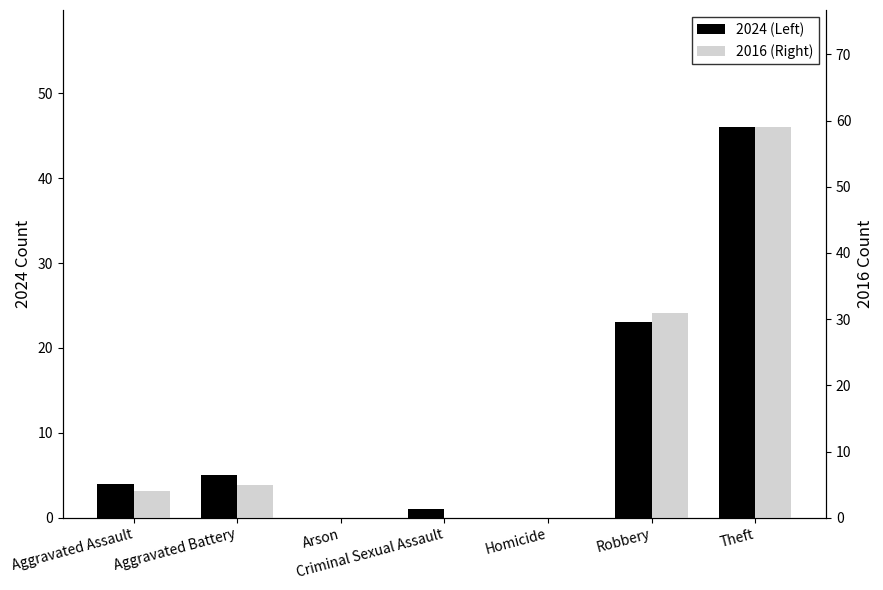

Reading left to right, what are all the values shown in this chart?

2024 (Left): Aggravated Assault=4	Aggravated Battery=5	Arson=0	Criminal Sexual Assault=1	Homicide=0	Robbery=23	Theft=46
2016 (Right): Aggravated Assault=4	Aggravated Battery=5	Arson=0	Criminal Sexual Assault=0	Homicide=0	Robbery=31	Theft=59